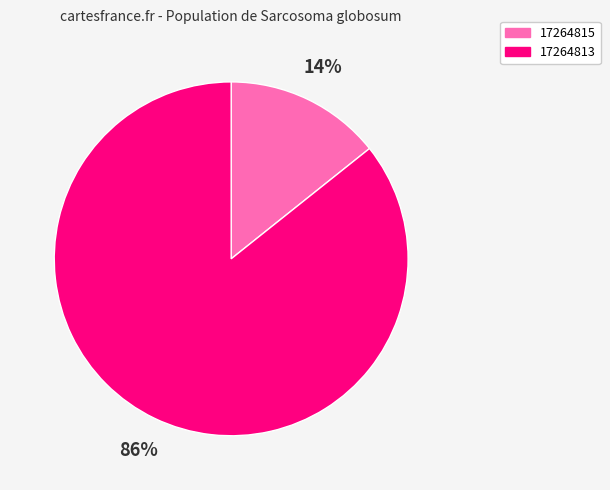

To the nearest percent, what portion does 17264813 represent?

86%